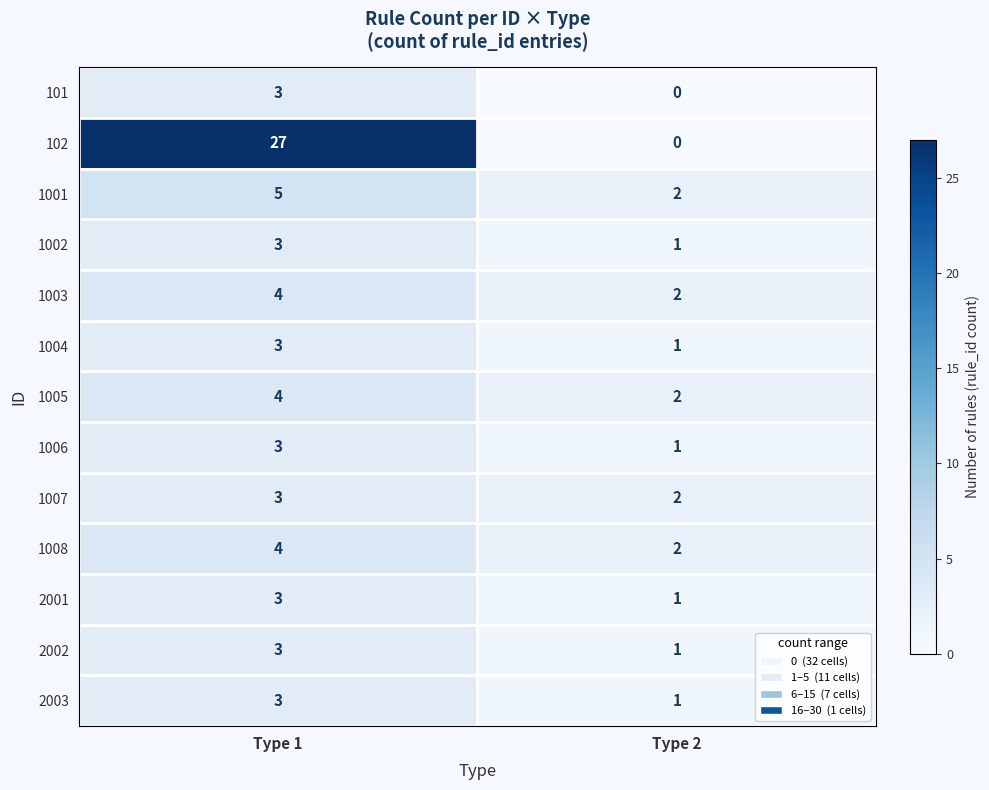

What is the average value of the 1003 series?

3